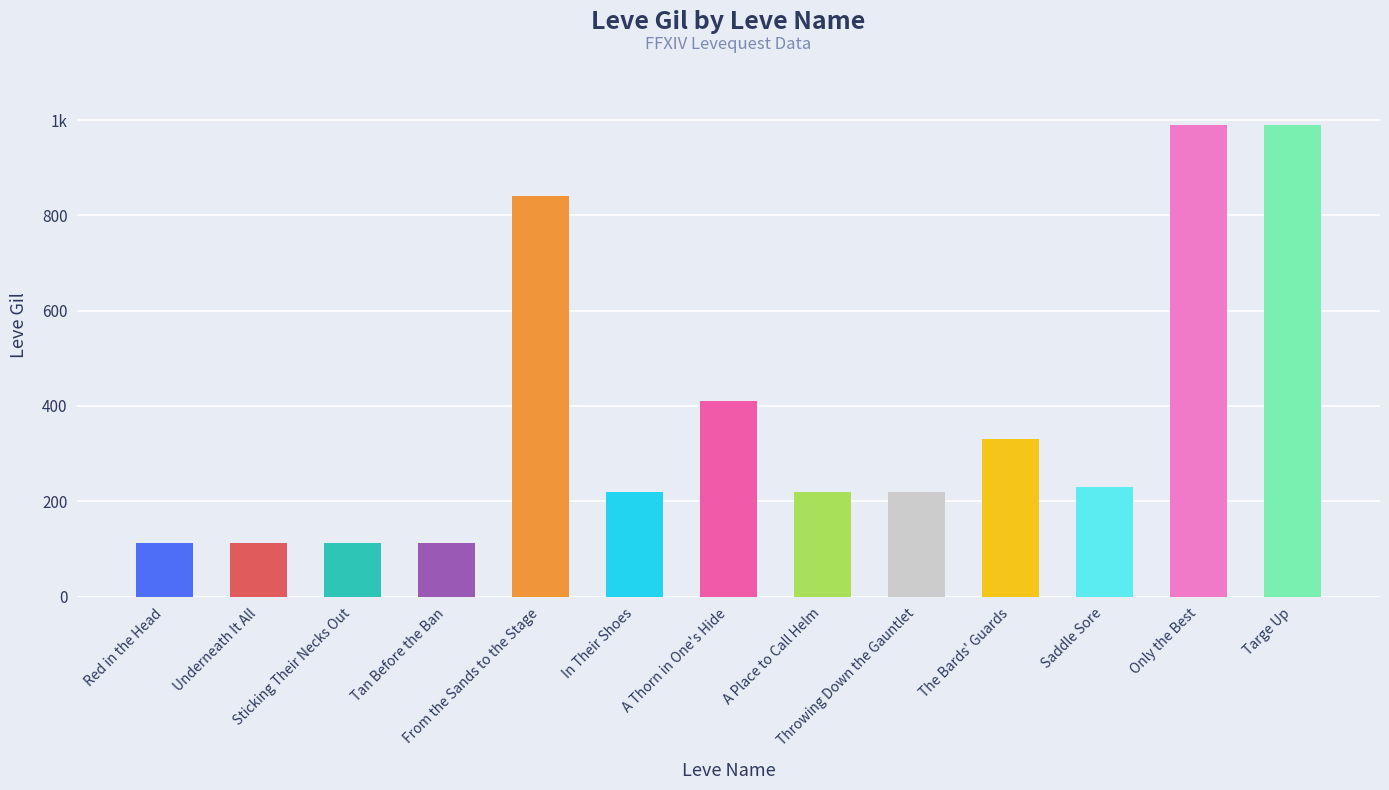

Does the chart contain any negative values?

No